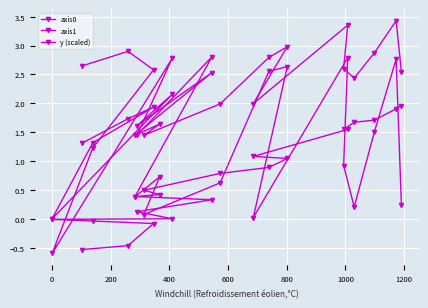

Where do axis1 and y (scaled) first cross each other?

200 and 400